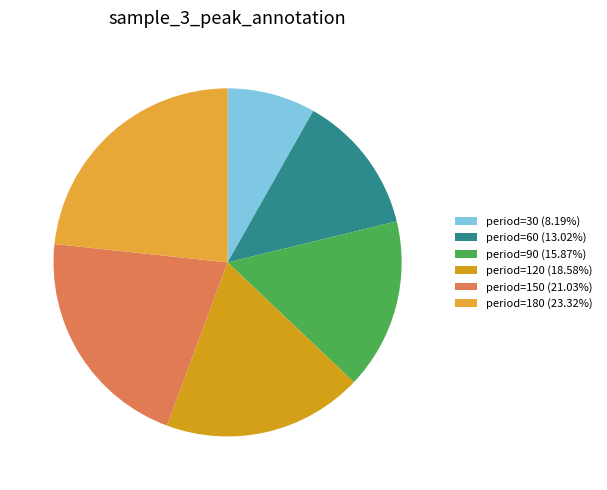

Combined, what portion of the pie is period=60 and period=30?

21.2%